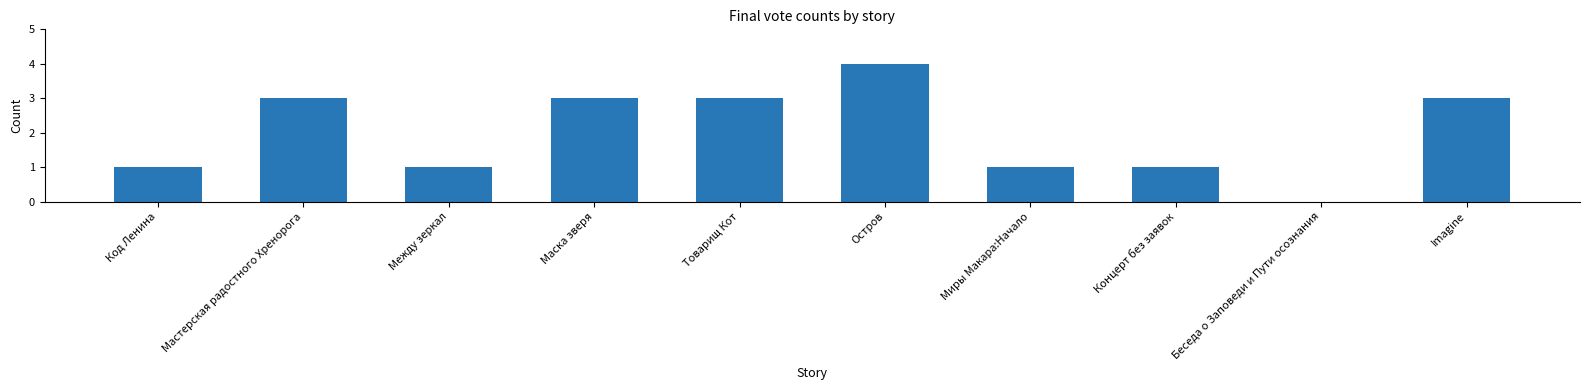

Count the number of data series in this chart.

1